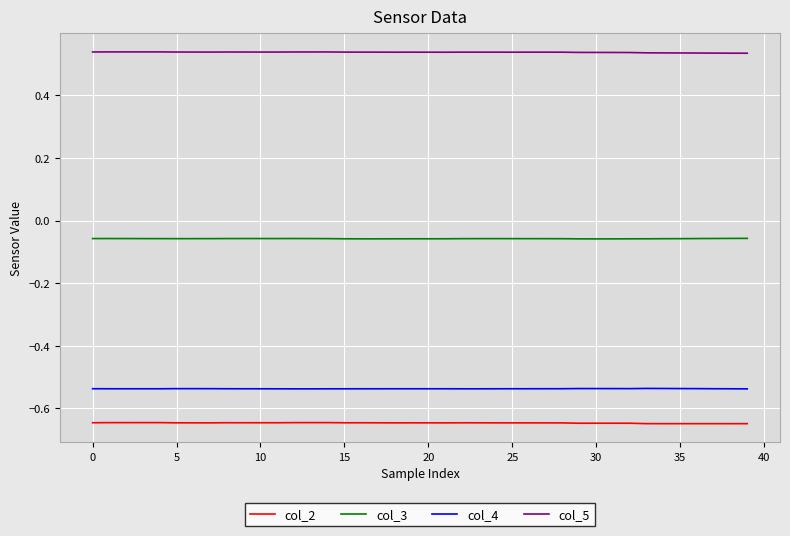

Rank the series by their maximum value, from highest to lowest.

col_5, col_3, col_4, col_2